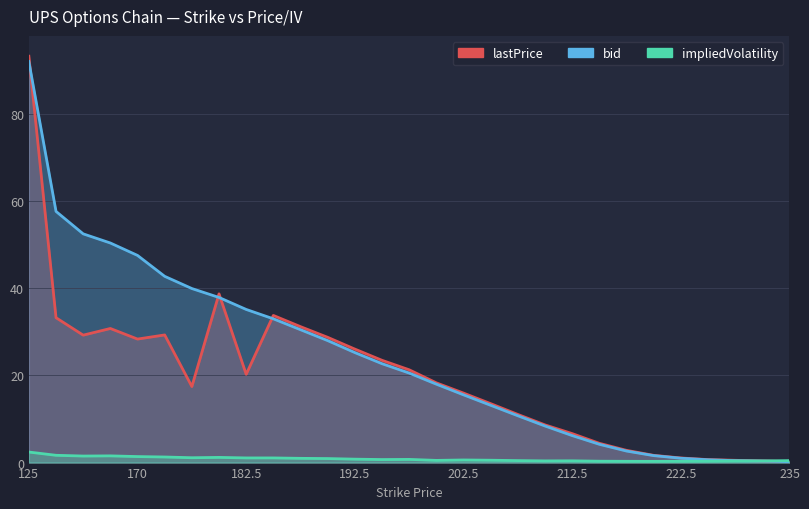

What is the label of the 19th point from the right?

187.5